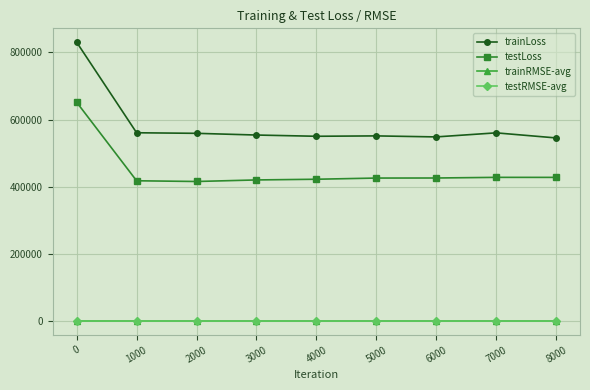

At which label is trainLoss closest to 687597?

1000